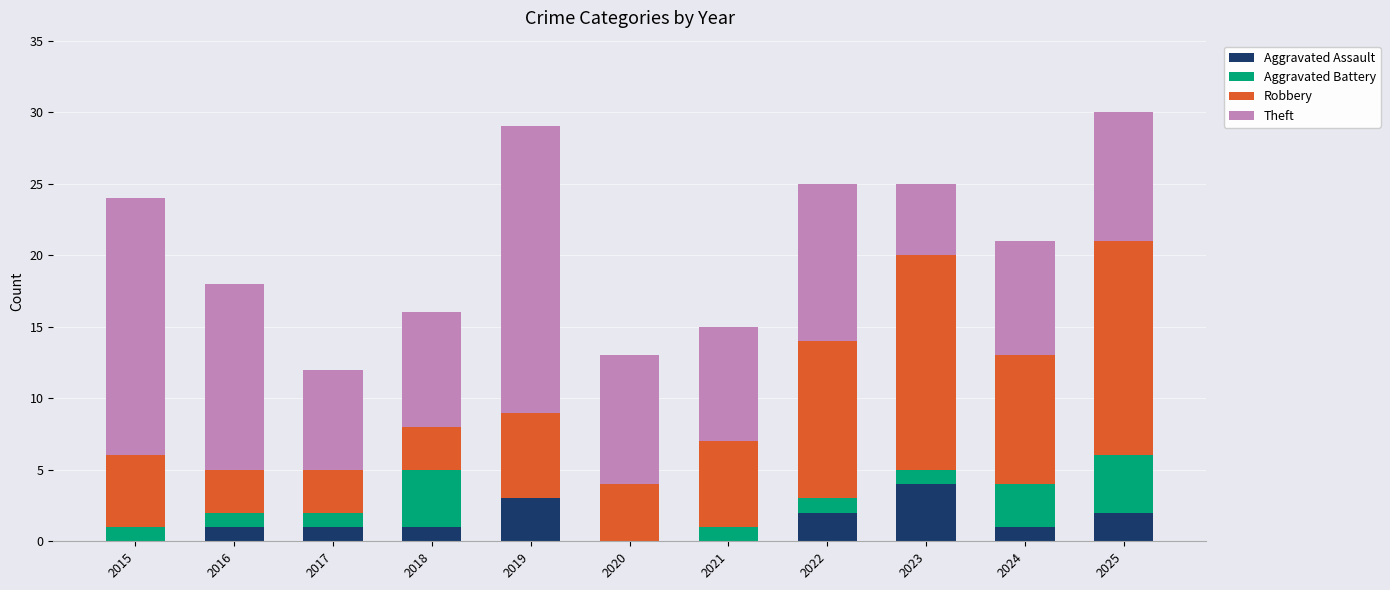

What is the sum of all Aggravated Assault values?

15